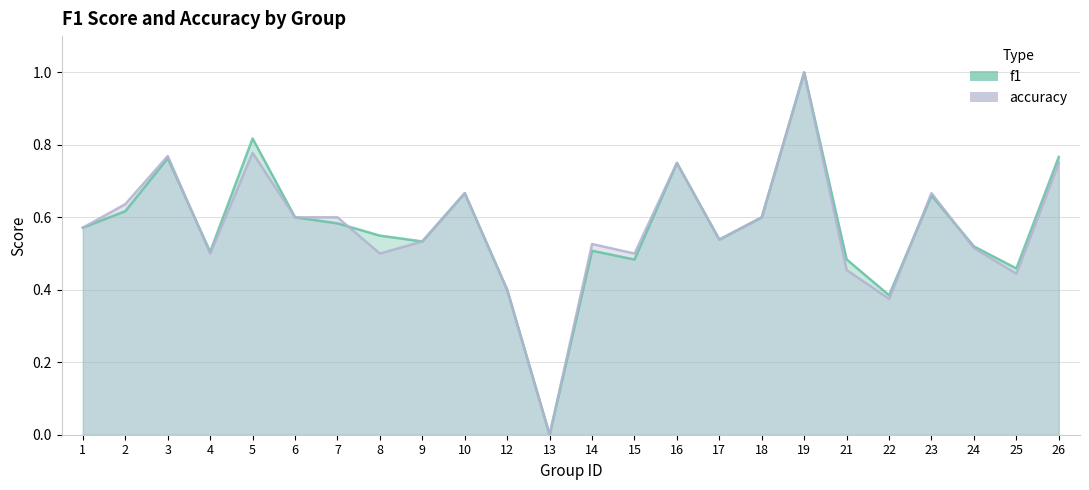

How many interior local peaks does the f1 series have?

7